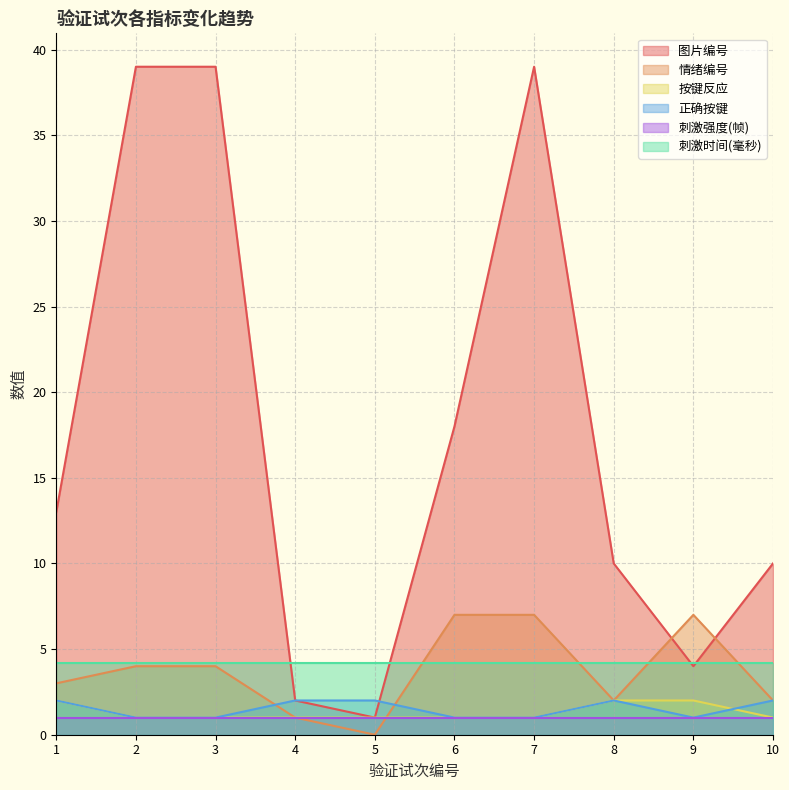

What is the difference between the 按键反应 values at 3 and 9?

1.0